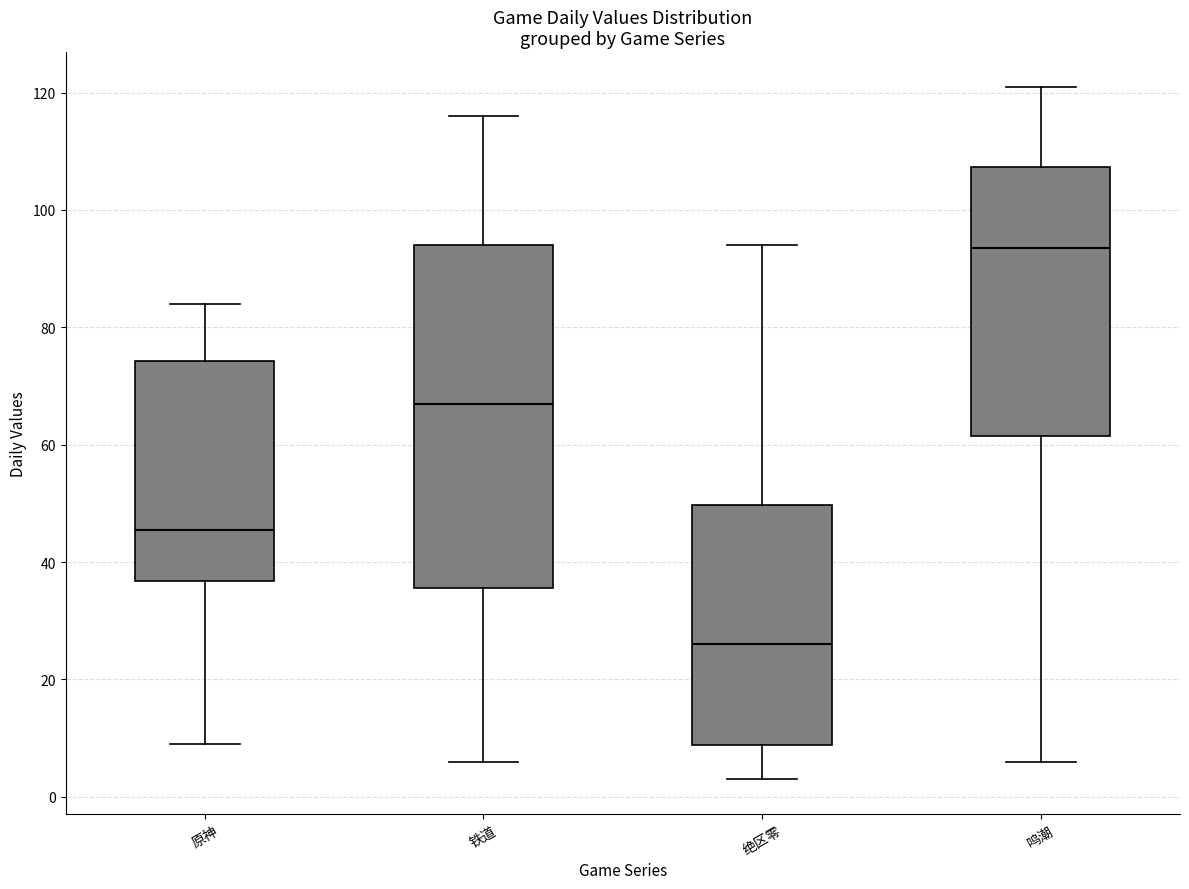

Where is the upper edge of the box for 铁道 on the y-axis? The values are not printed on the chart, so give them approximately, as read against the axis.

94